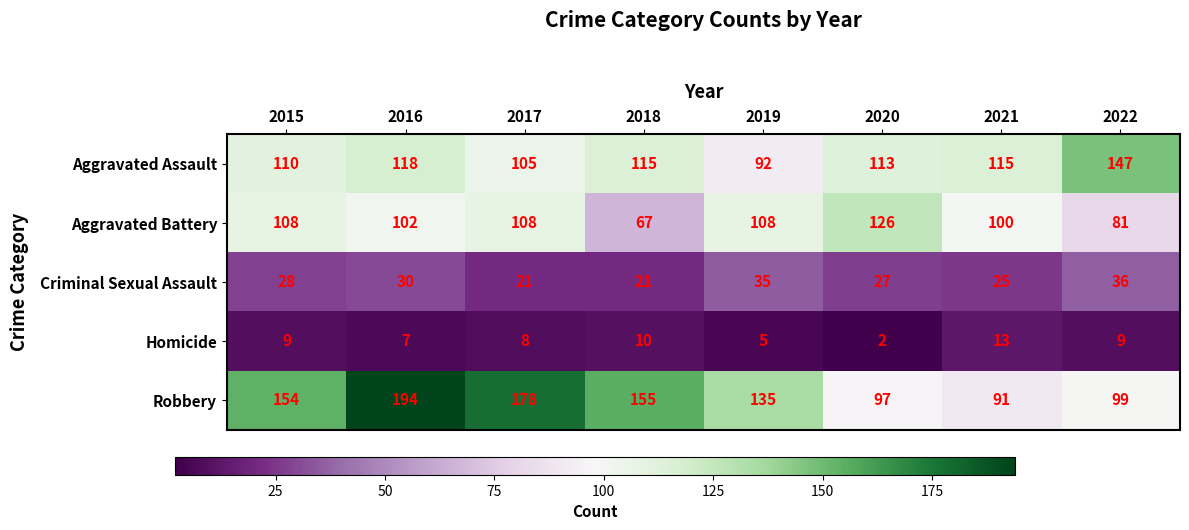

At how many categories does at least one series exceed 79?

8